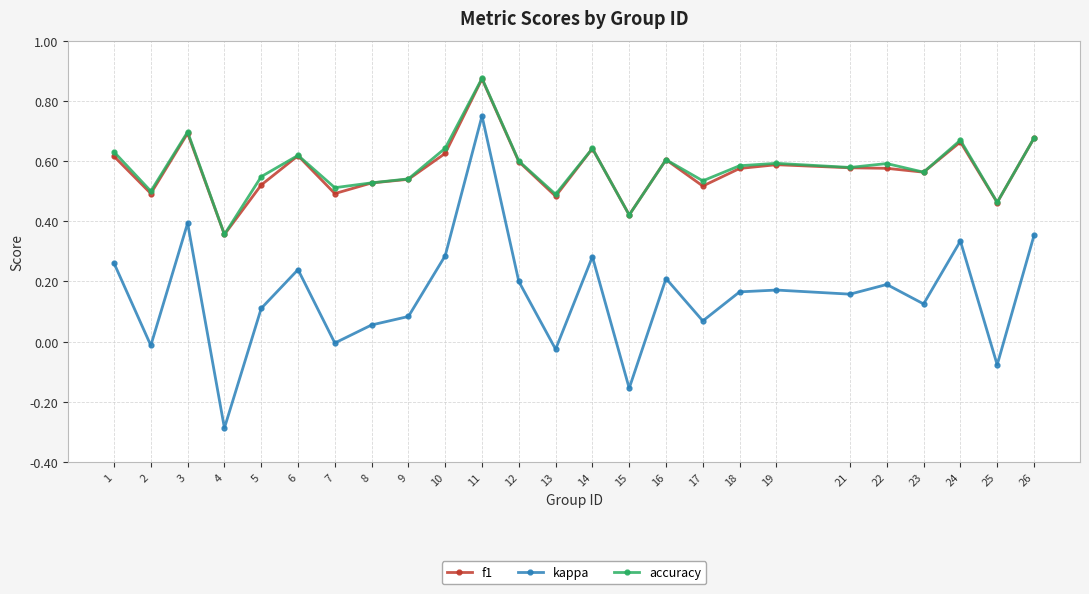

At which category is the sum across all series the highest?

11